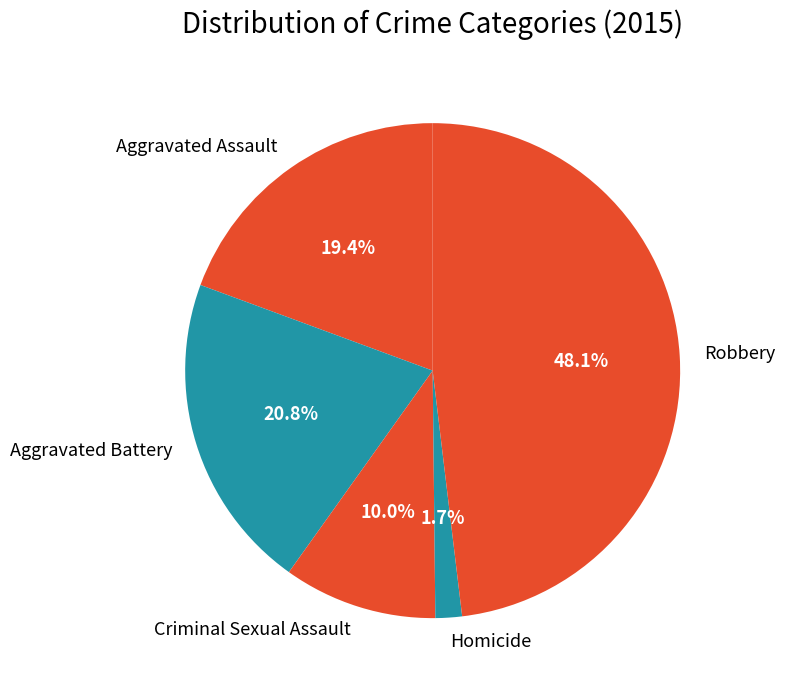

What is the smallest slice in the pie chart?

Homicide